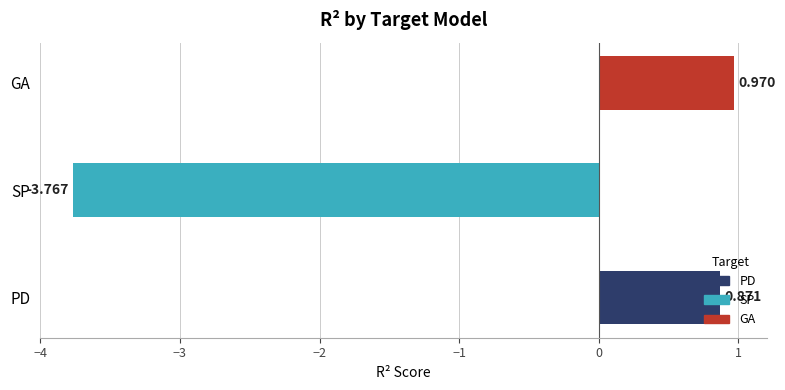

At which label is the value closest to -1?

PD